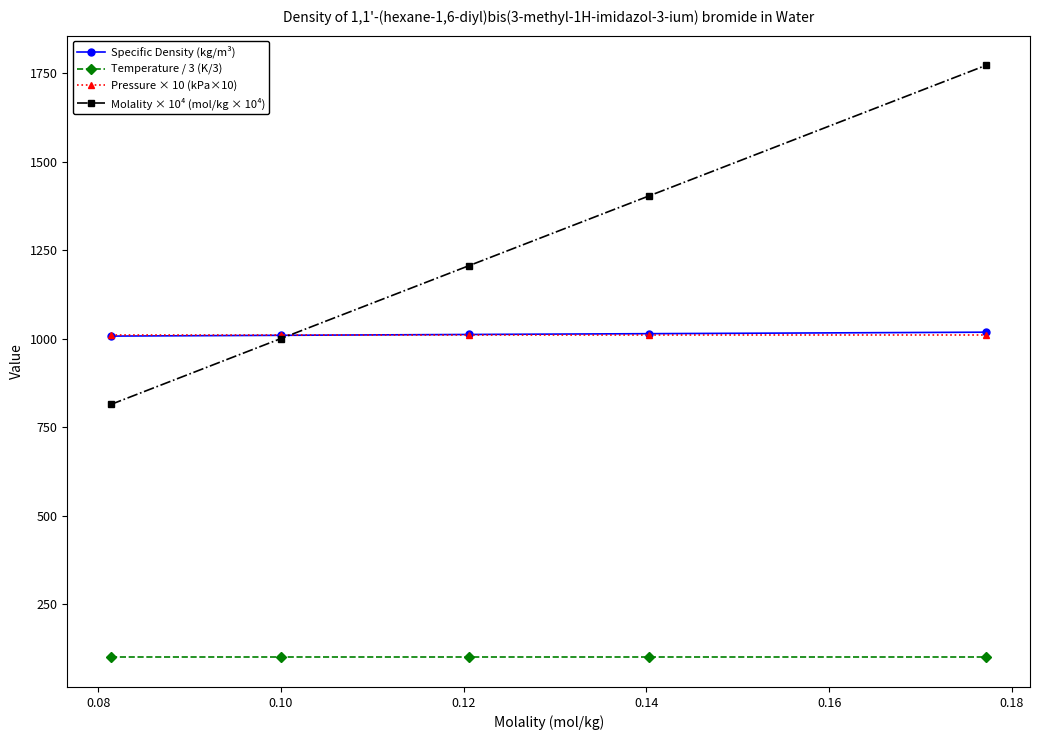

How many lines are shown in the chart?

4